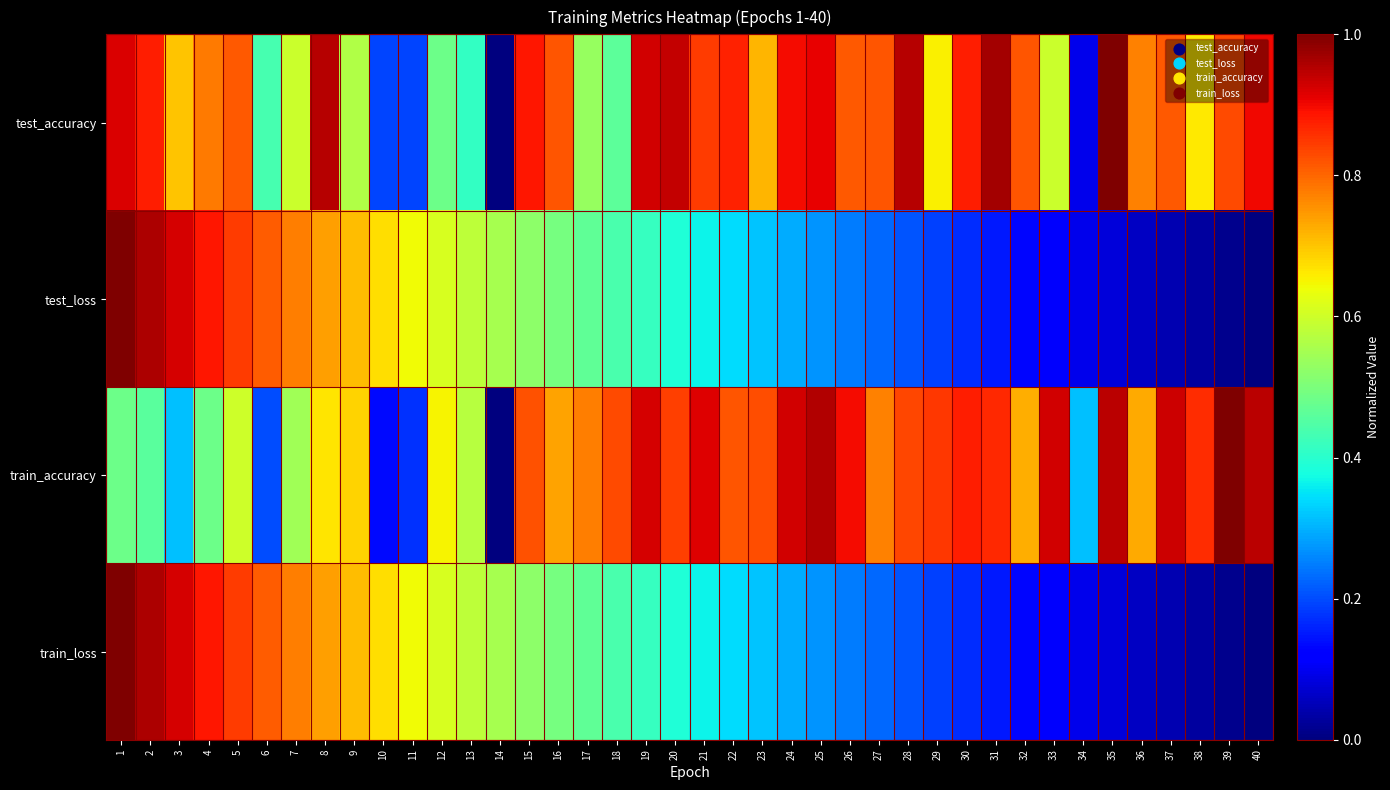

What is the spread (max minus min) of values at 31?

0.8